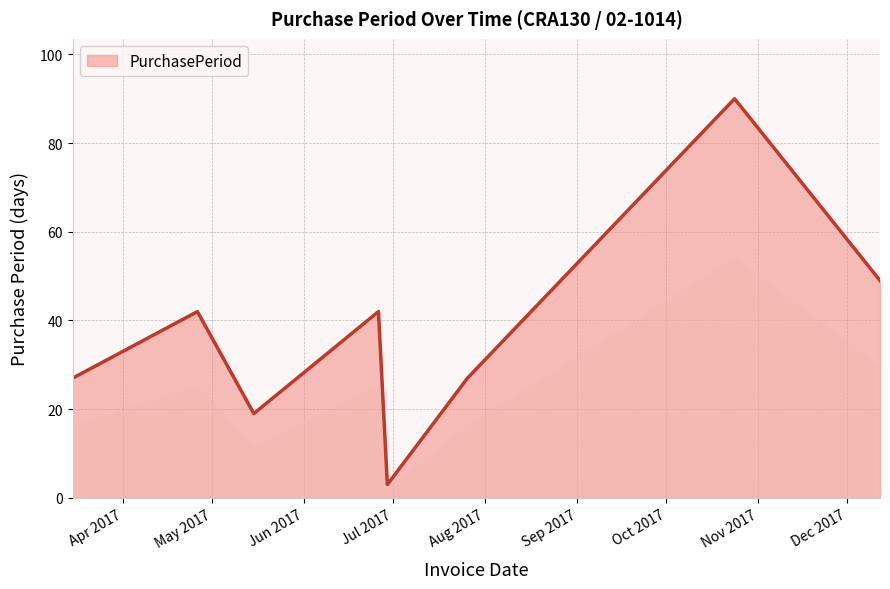

How many interior local peaks (higher than both neighbors) does the data have?

3